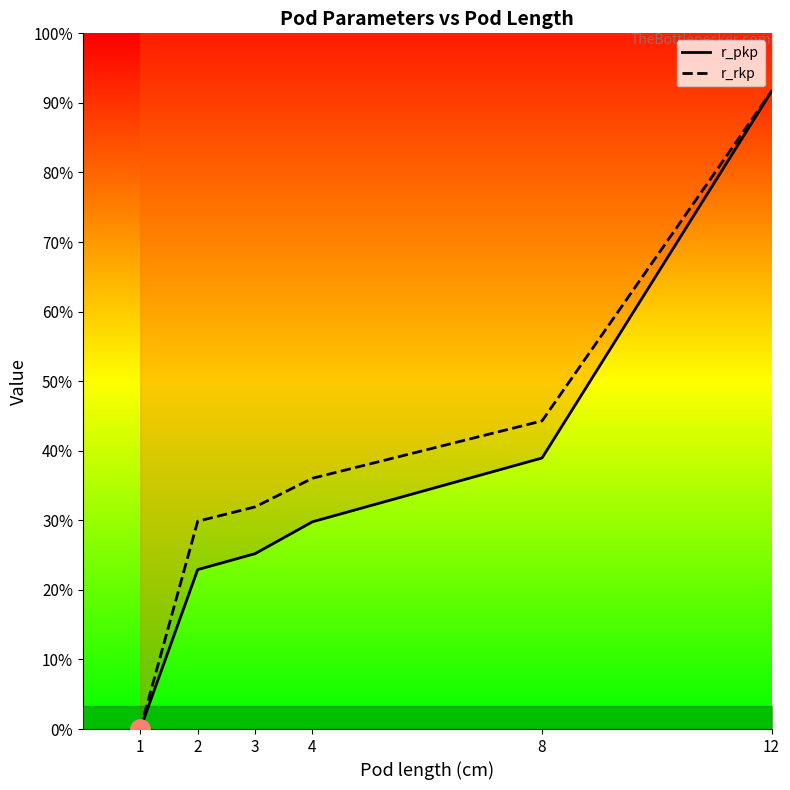

Reading left to right, what are all the values shown in this chart?

r_pkp: 1=0.0	2=1375.0	3=1512.5	4=1787.5	8=2337.5	12=5500.0
r_rkp: 1=0.0	2=1792.1	3=1915.7	4=2162.9	8=2657.3	12=5500.0